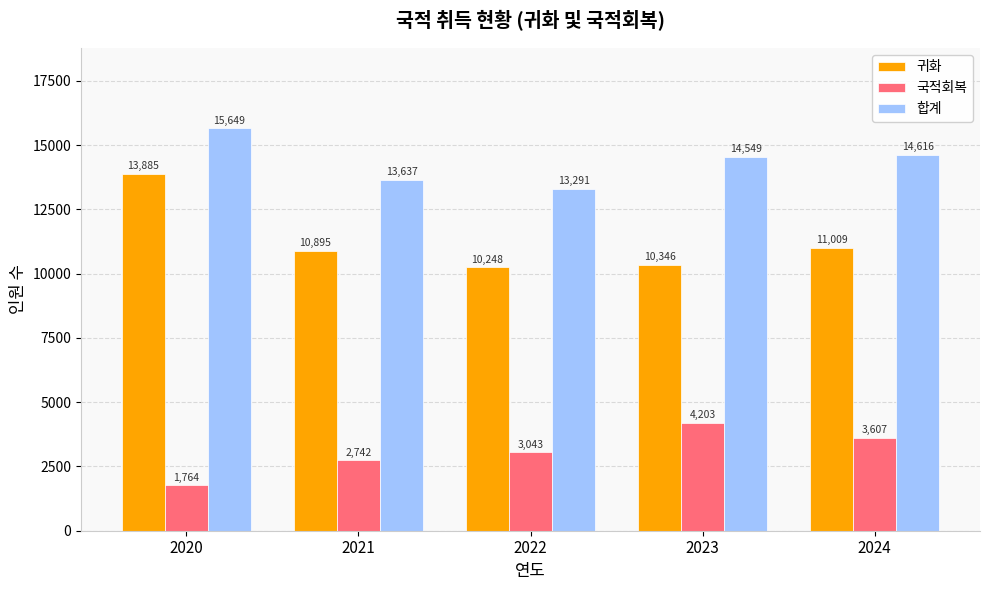

Which category has the lowest value in the 국적회복 series?

2020